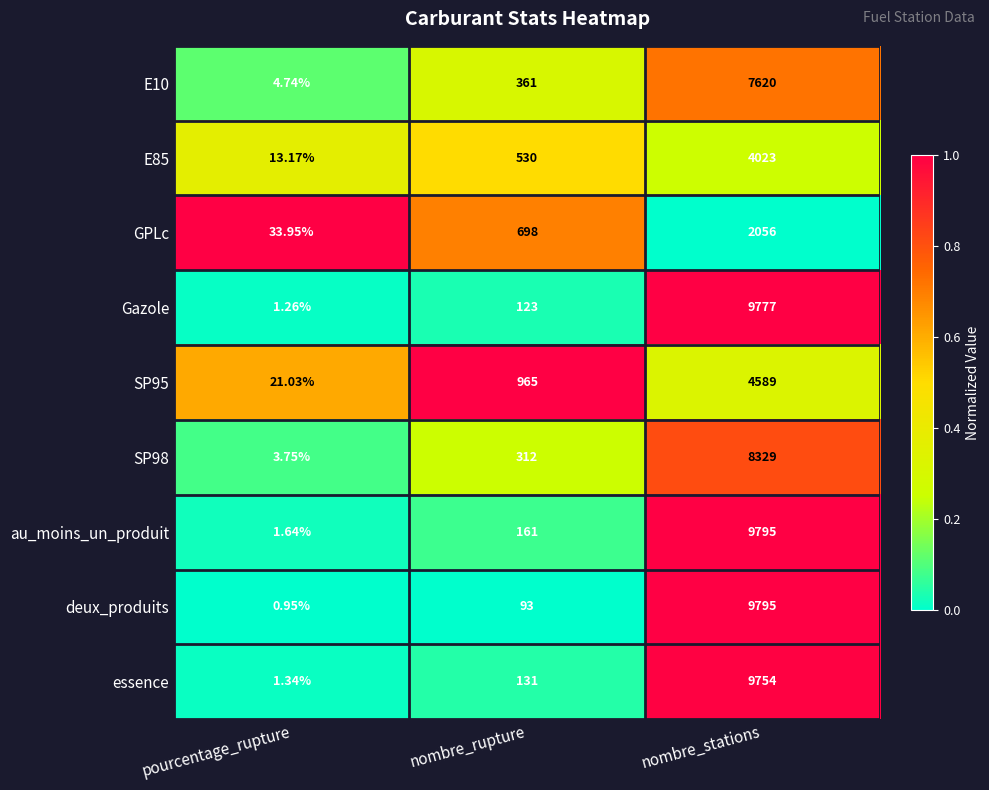

How many categories are shown in the chart?

3